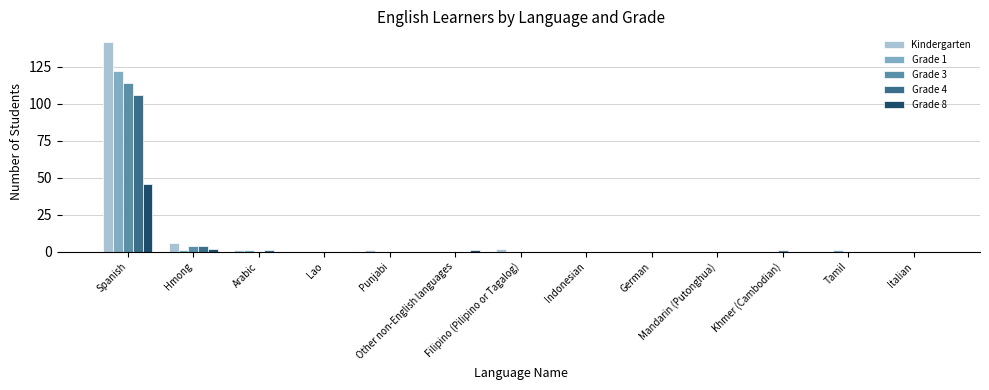

What is the greatest value displayed?

142